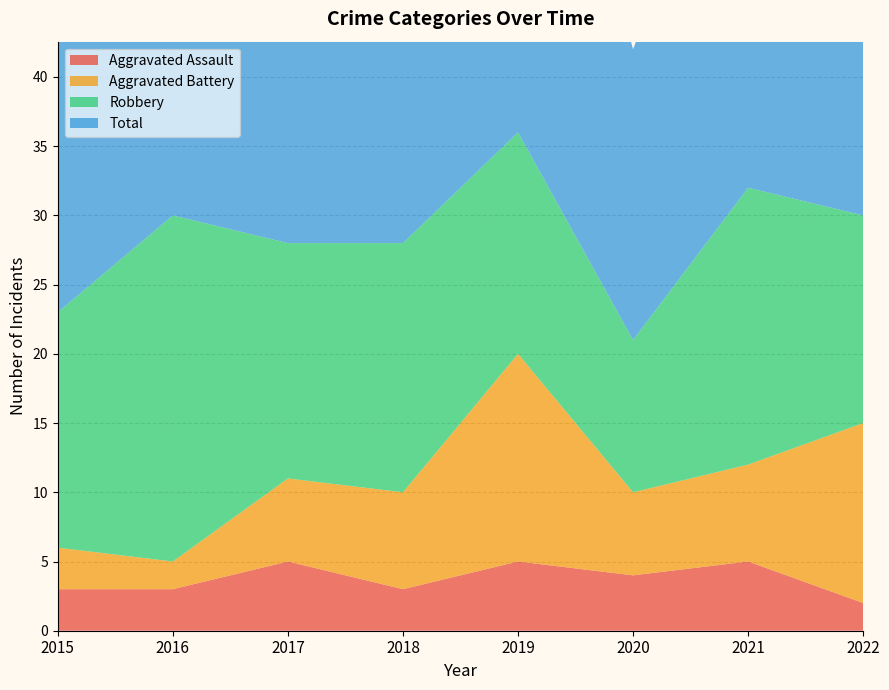

Reading left to right, list all the values displayed in this chart.

Aggravated Assault: 3	3	5	3	5	4	5	2
Aggravated Battery: 3	2	6	7	15	6	7	13
Robbery: 17	25	17	18	16	11	20	15
Total: 23	30	28	30	37	21	32	31